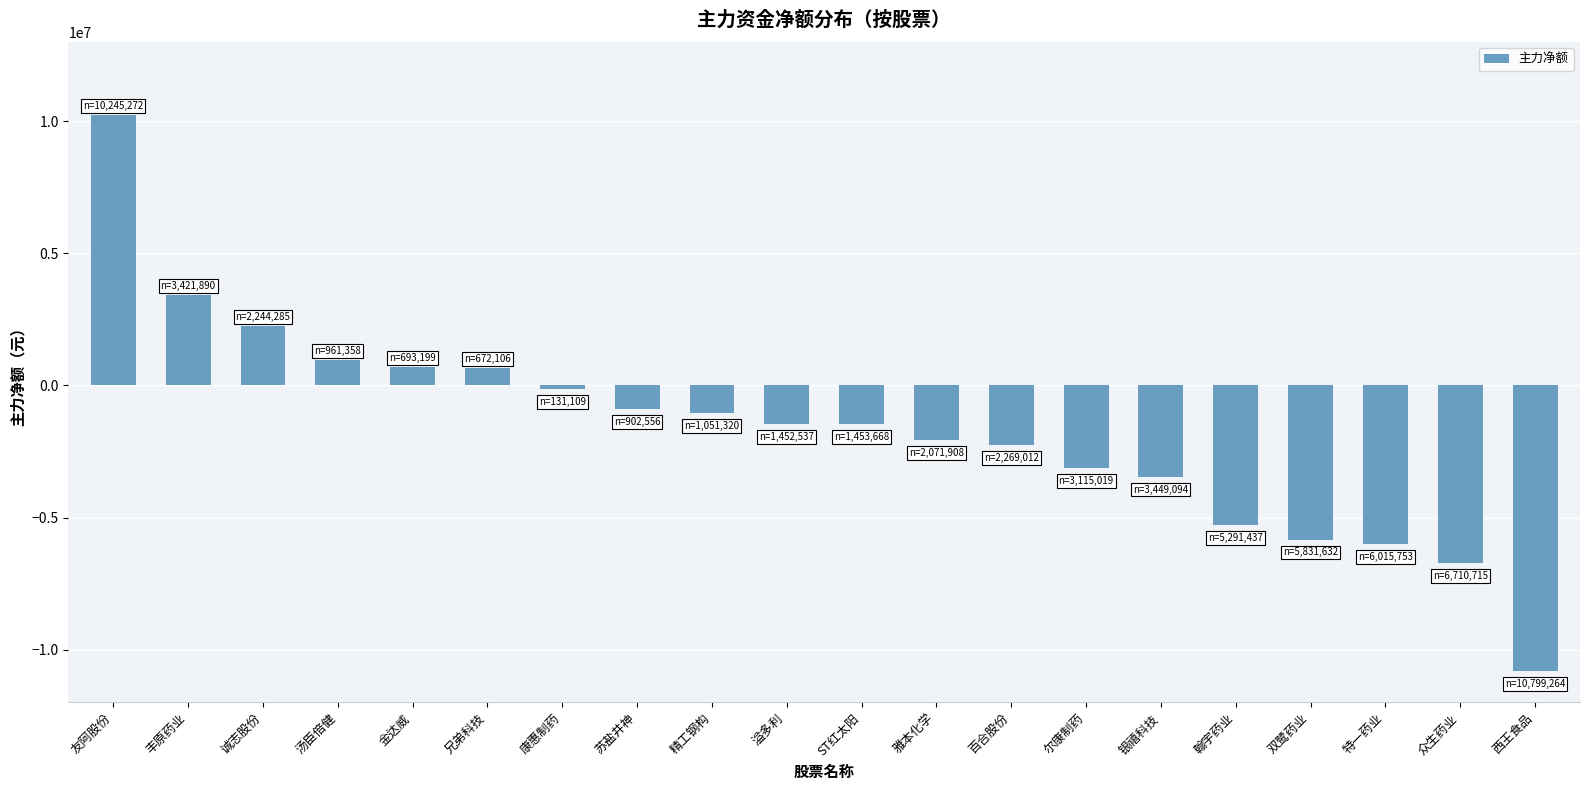

What is the sum of the values at 康惠制药 and 西王食品?

-10930373